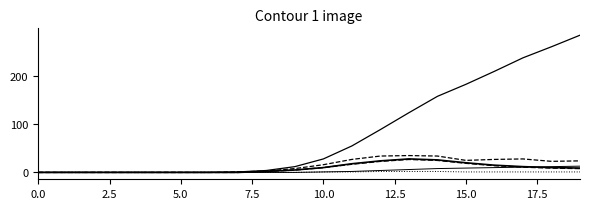

Does the chart display data point markers on the line(s)?

No